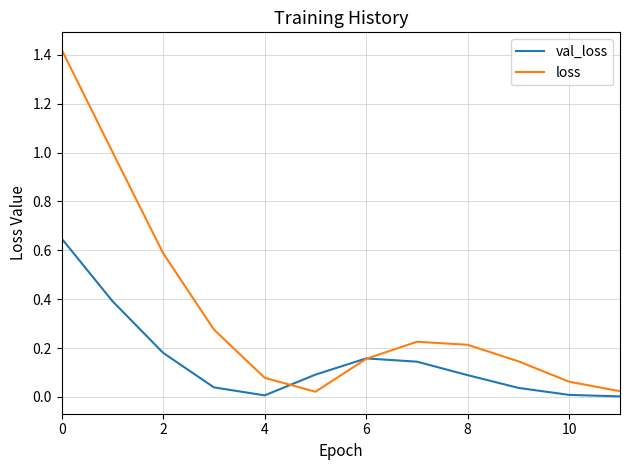

Which series has the widest spread of values?

loss